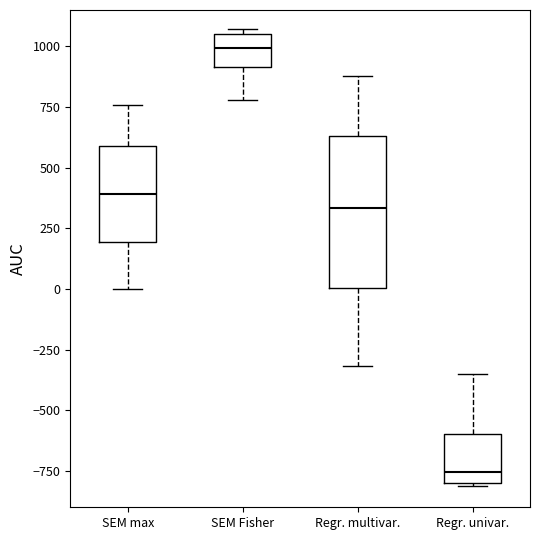

Where is the upper edge of the box for SEM max on the y-axis? The values are not printed on the chart, so give them approximately, as read against the axis.

600